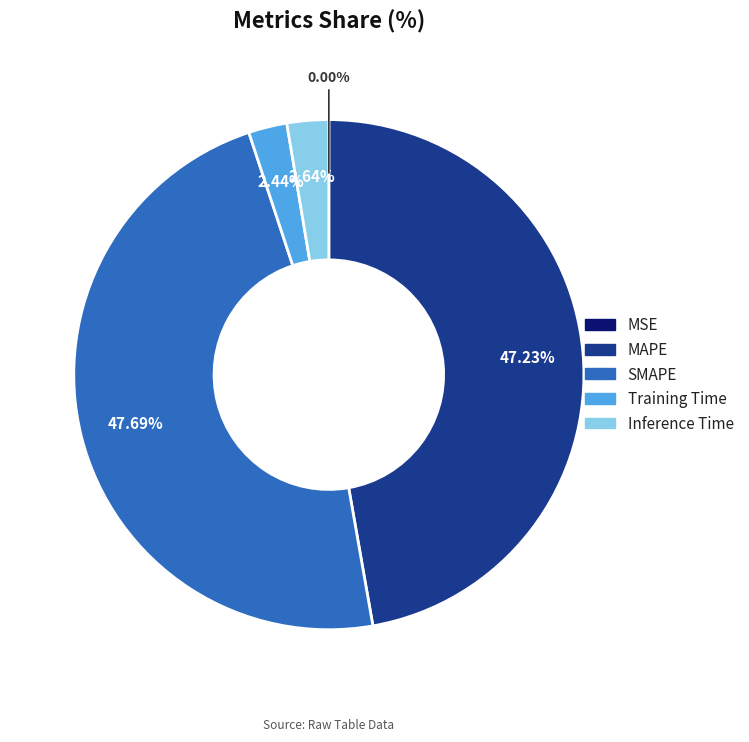

Is there any slice that represents more than half of the pie?

No